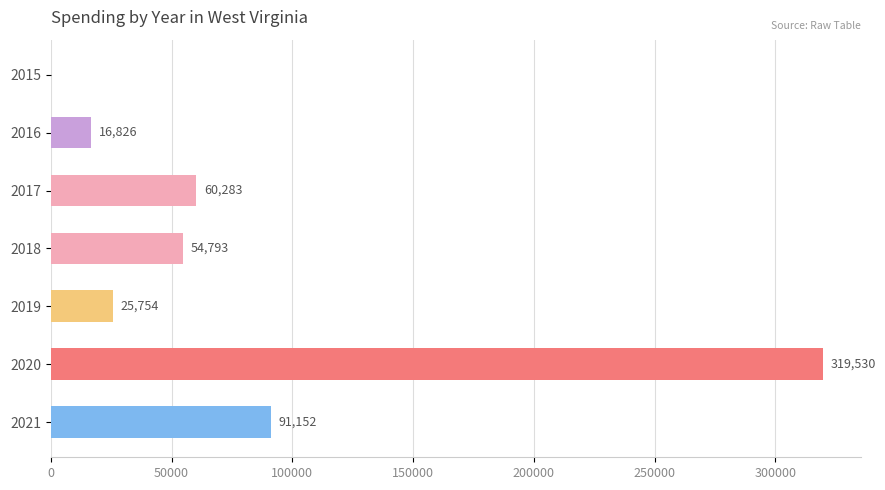

True or false: the data shows 149560 at 2021.

False